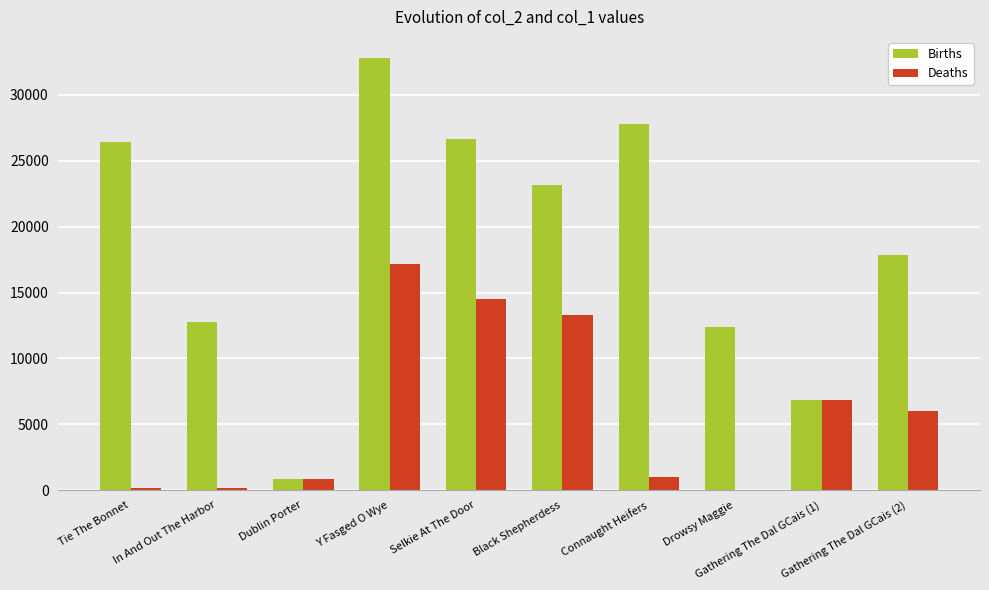

Count the number of data series in this chart.

2